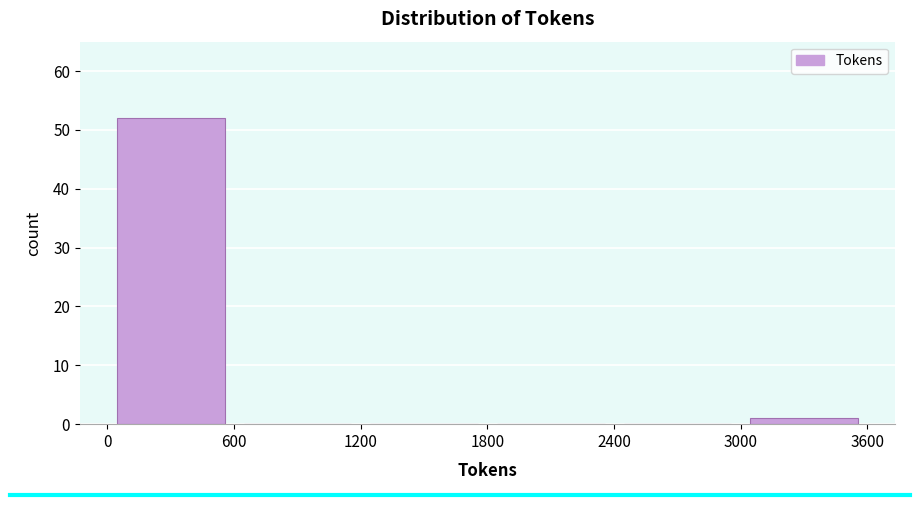

Reading left to right, list every bar in this chart as the range it spans on the x-axis followed by its height. The values are not printed on the chart, so give them approximately, as read against the axis.

0 to 600: 52
600 to 1200: 0
1200 to 1800: 0
1800 to 2400: 0
2400 to 3000: 0
3000 to 3600: 1